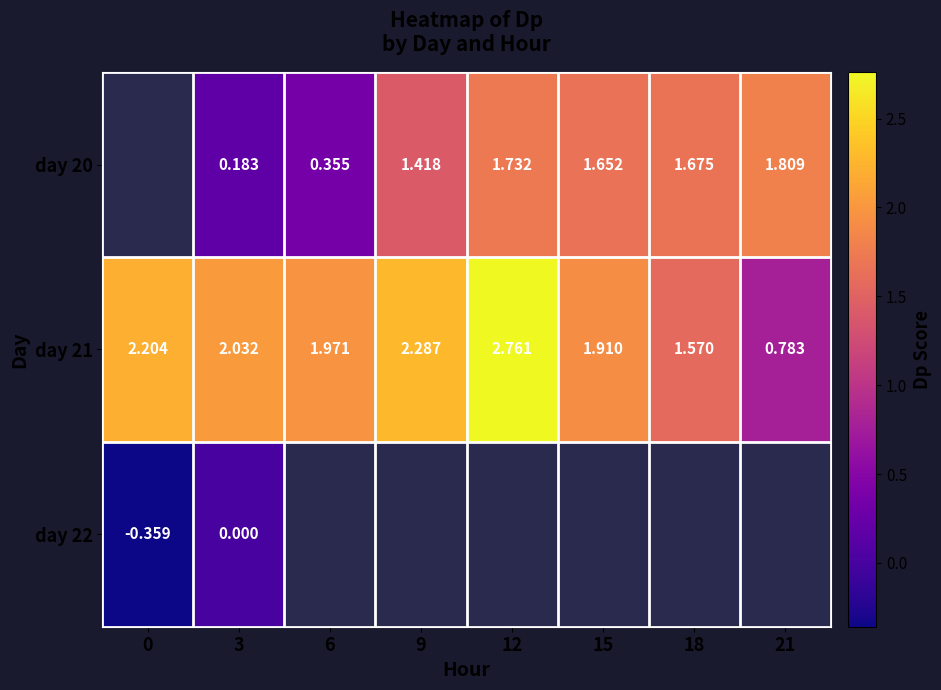

What is the greatest value displayed?

2.8